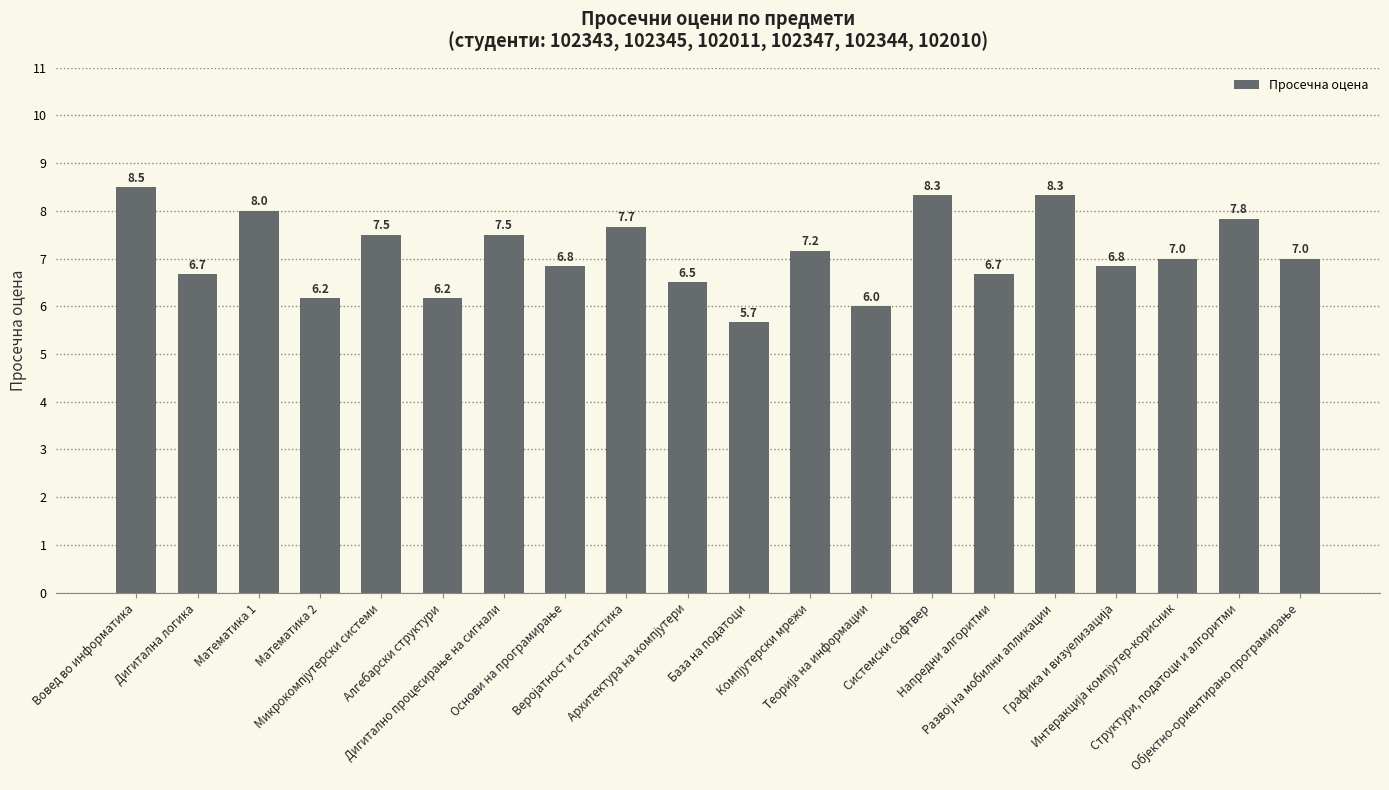

Which label corresponds to the largest value in the chart?

Вовед во информатика